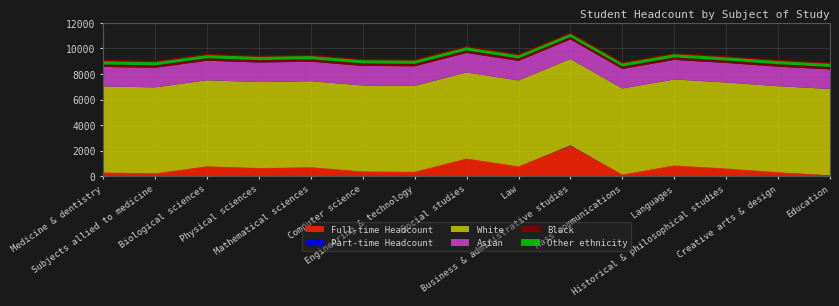

Which series changed the most between Subjects allied to medicine and Mathematical sciences?

Full-time Headcount